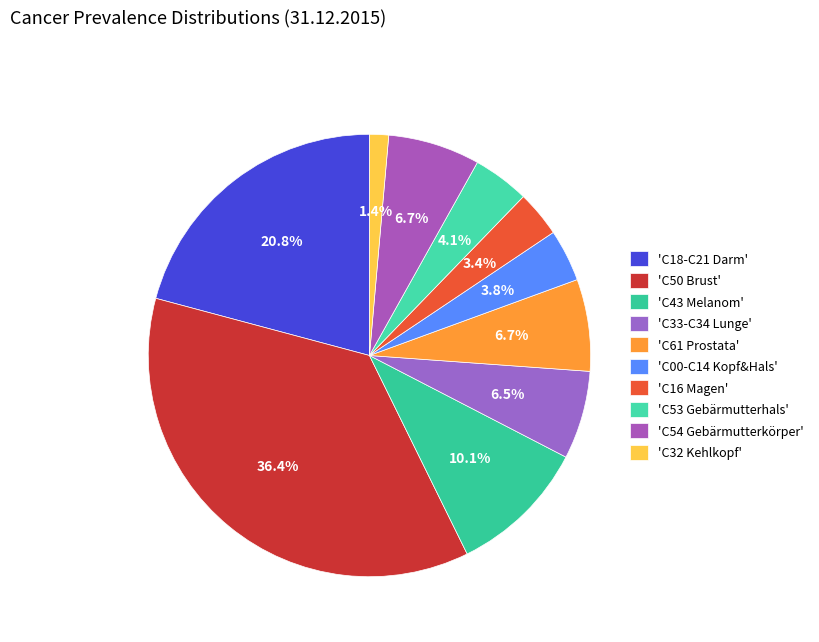

How many segments does this pie chart have?

10